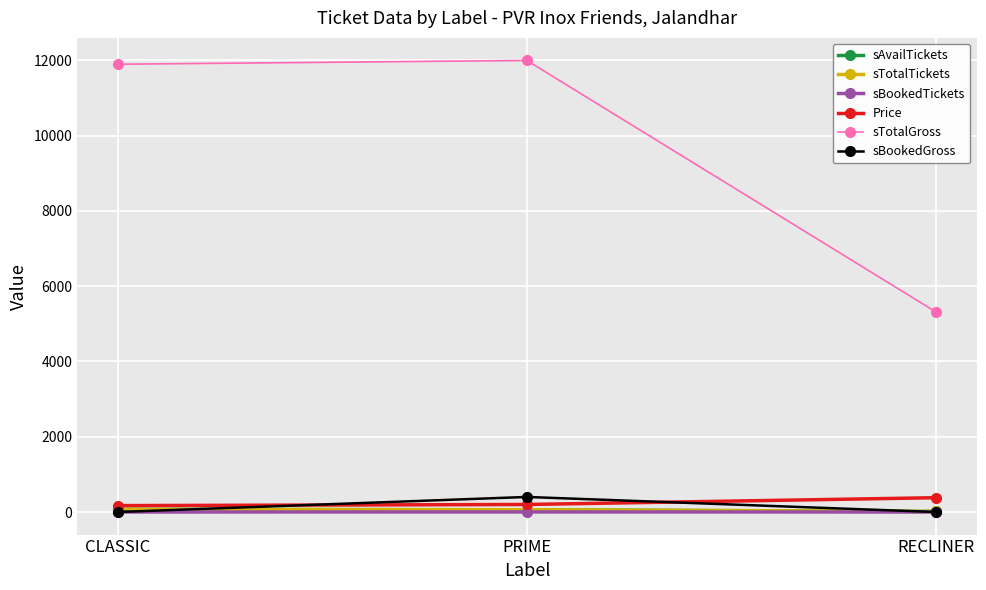

Is the value of sTotalGross at RECLINER greater than the value of Price at PRIME?

Yes